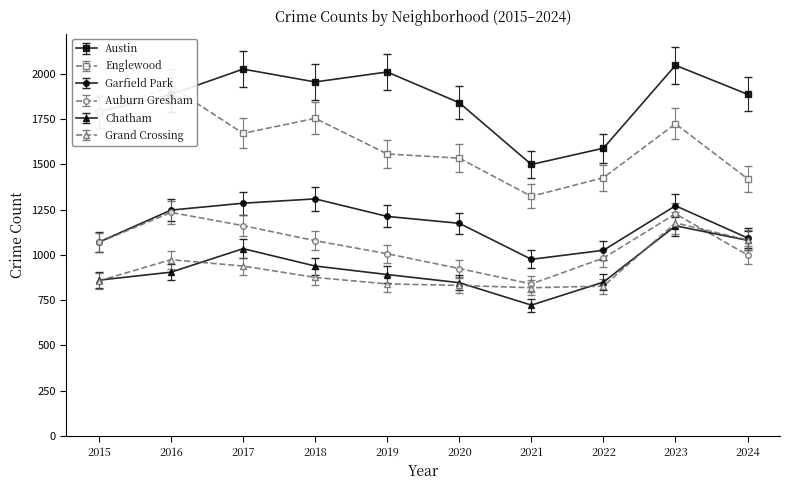

At which label is Grand Crossing closest to 1047?

2016